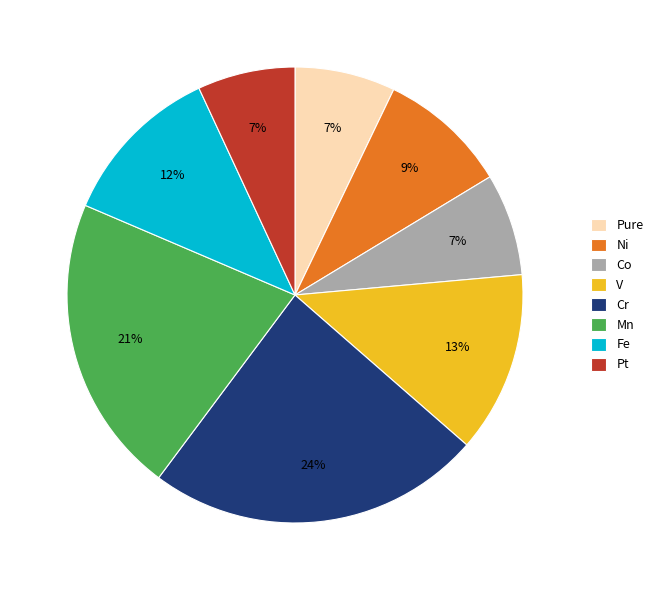

Between Co and Fe, which is larger?

Fe